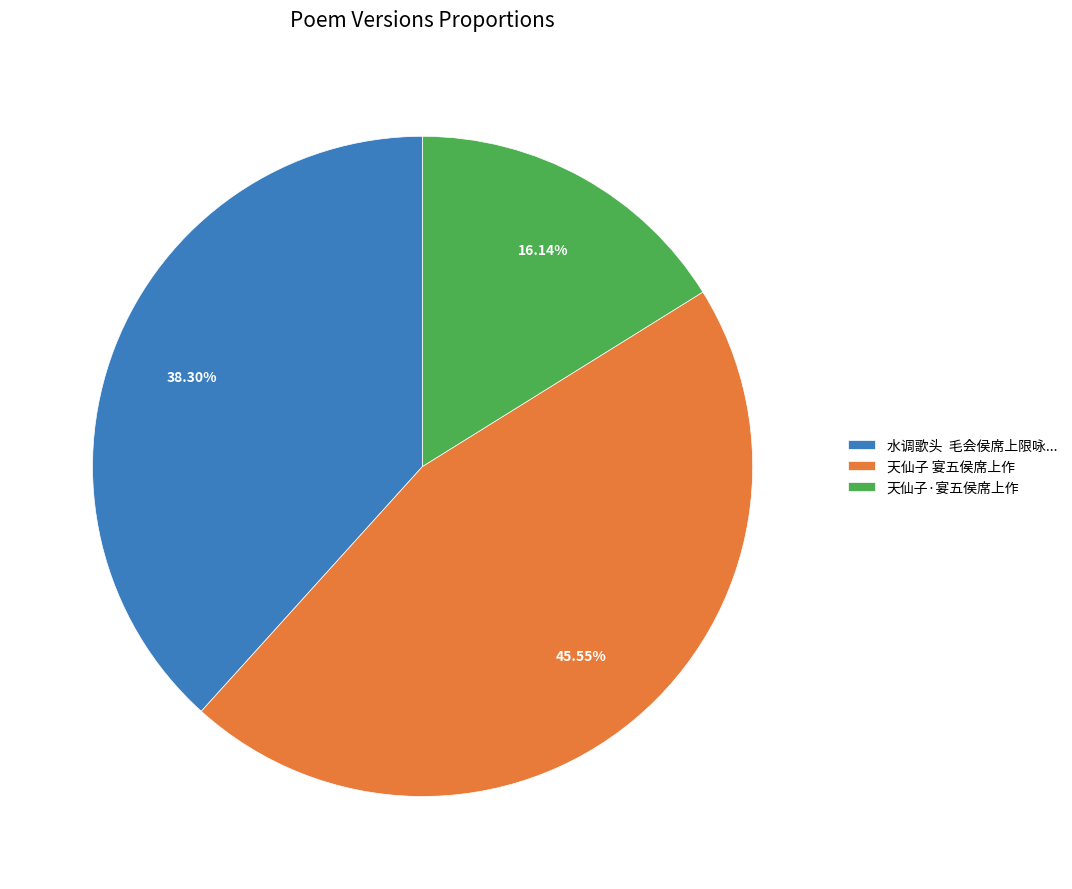

To the nearest percent, what percentage of the pie is 天仙子 宴五侯席上作?

46%